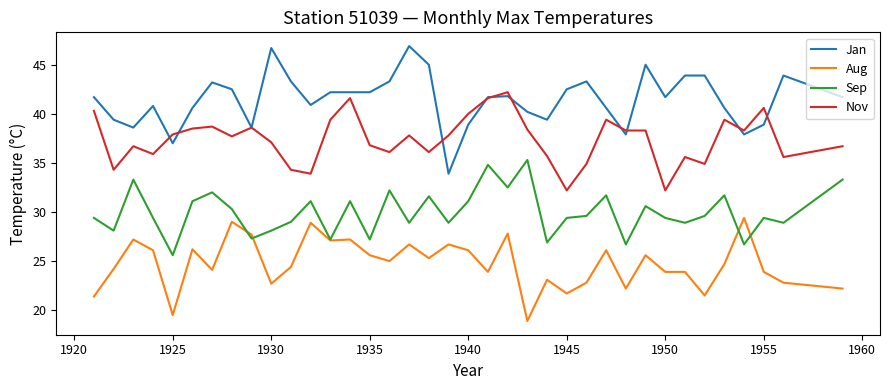

True or false: Nov and Sep cross at least once.

False